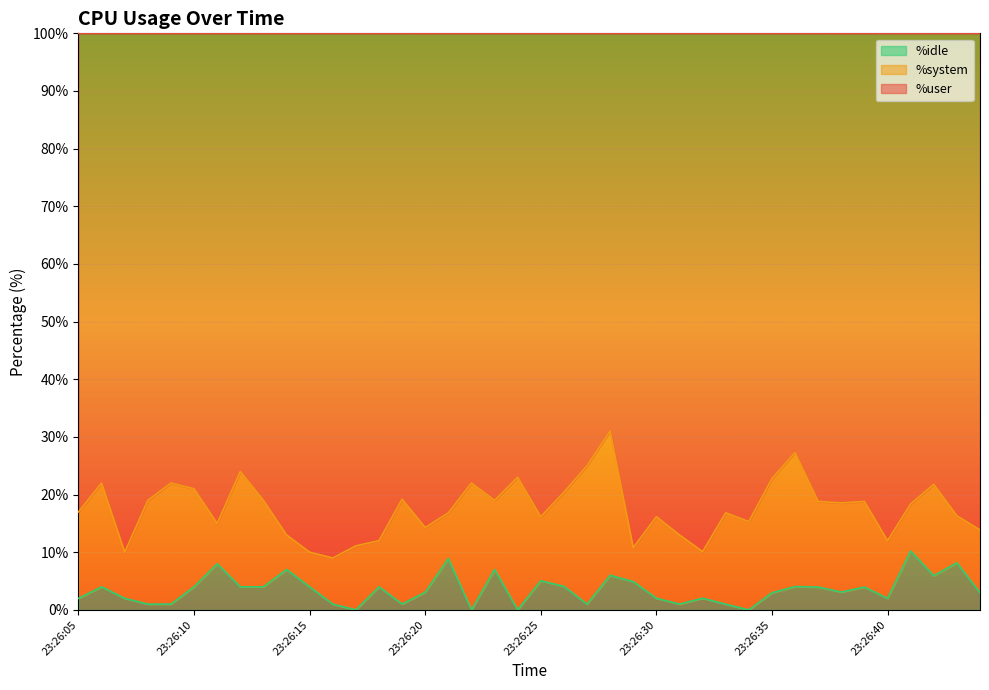

How many interior local peaks does the %user series have?

12